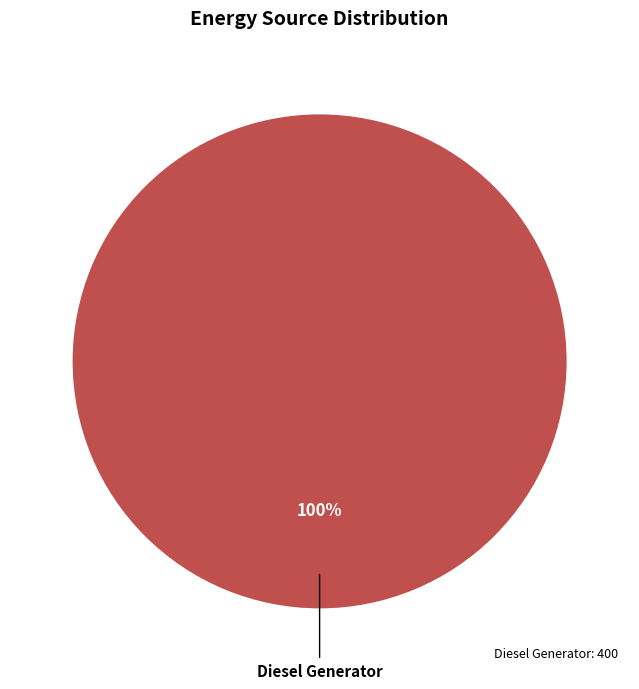

Does any single category account for the majority?

Yes